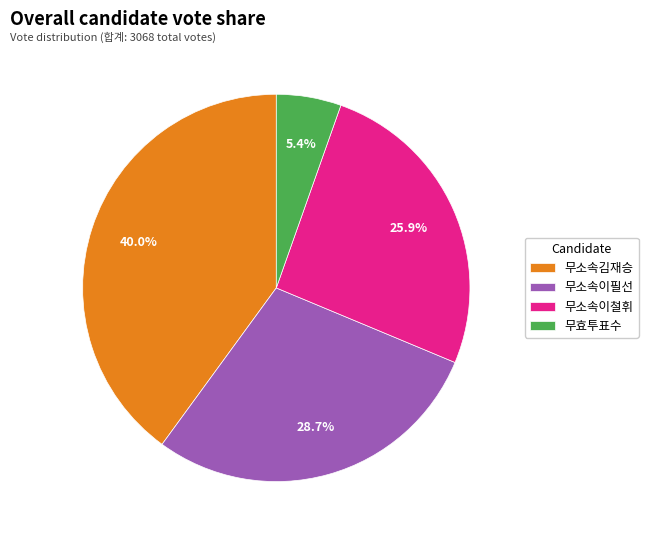

True or false: 무소속이필선 accounts for 29% of the total.

True